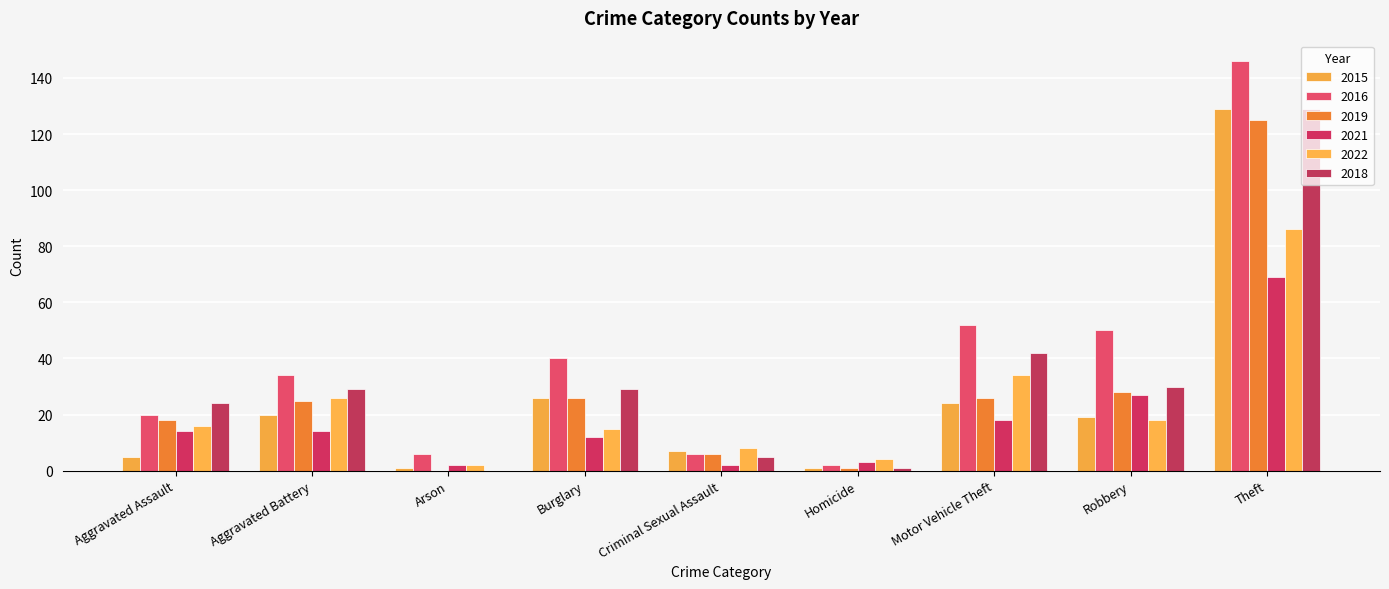

At how many categories does at least one series exceed 74?

1